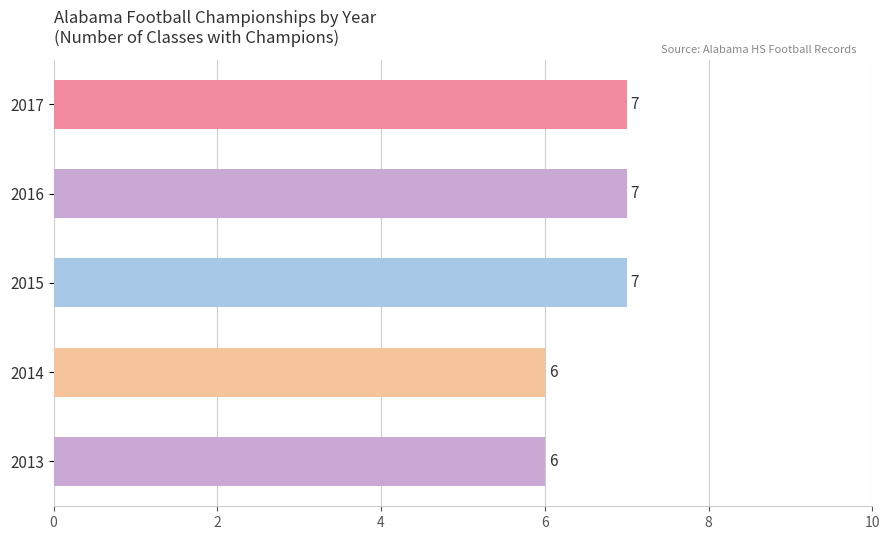

Count the values in the range 6 to 7.

5